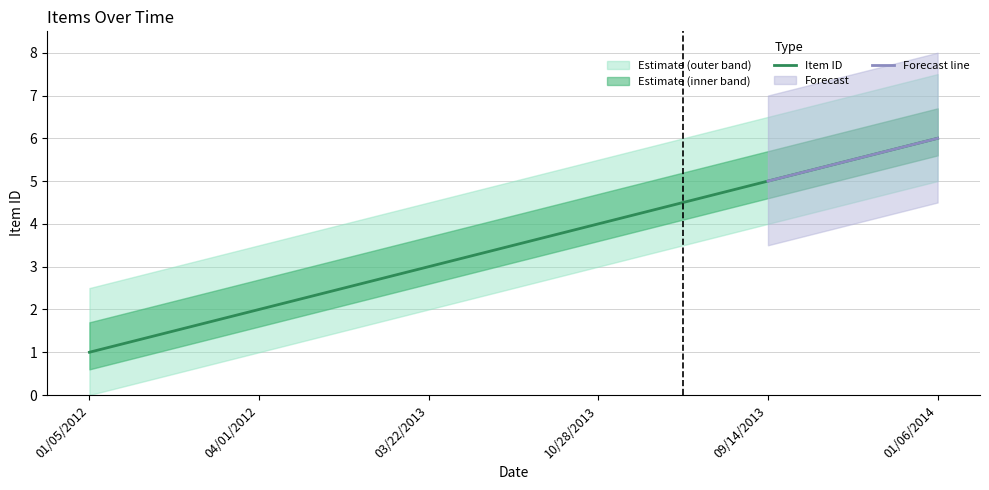

The value at 04/01/2012 is 2. True or false?

True